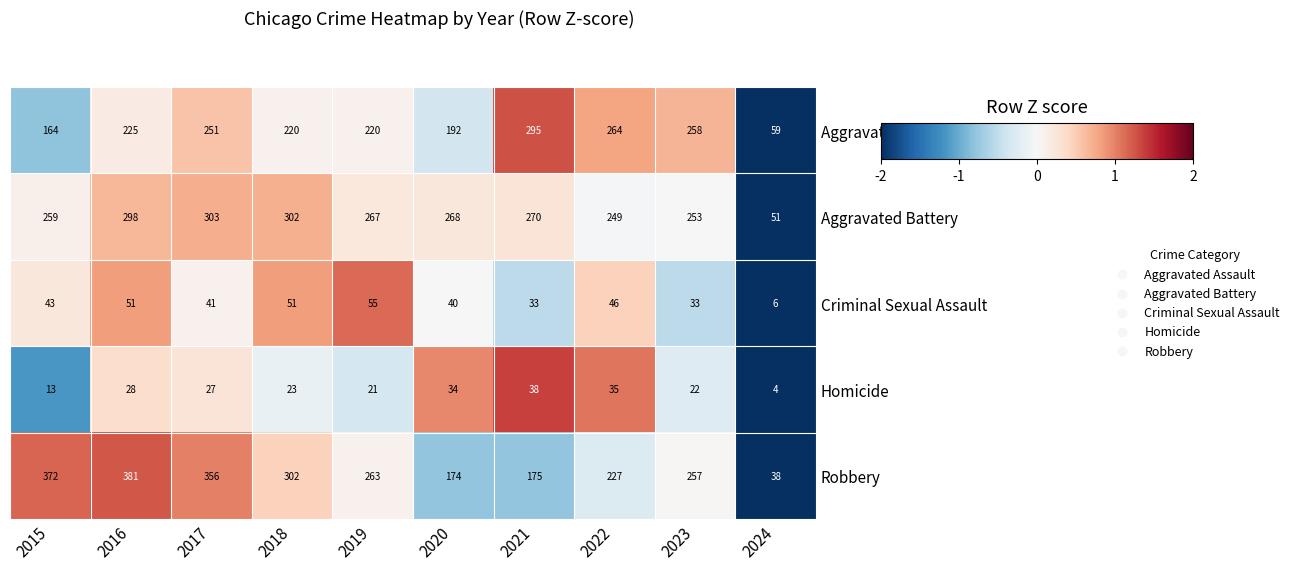

Rank the series at 2021 from lowest to highest value.

Criminal Sexual Assault, Homicide, Robbery, Aggravated Battery, Aggravated Assault